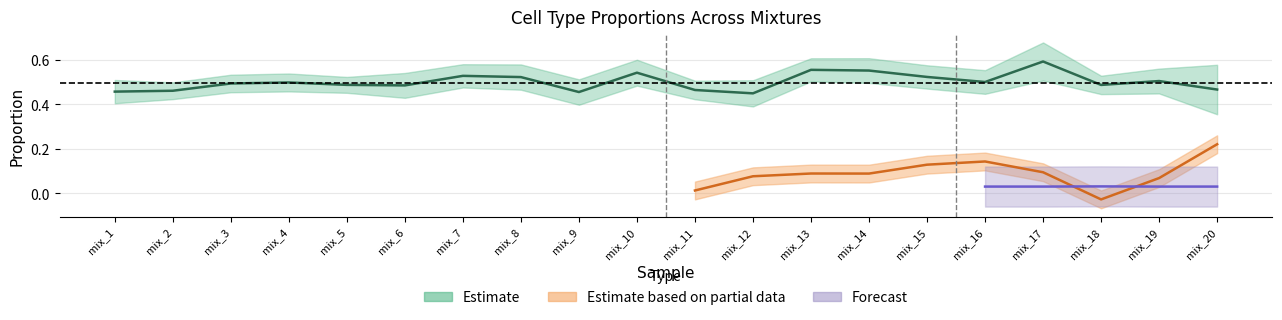

How many categories are shown in the chart?

20